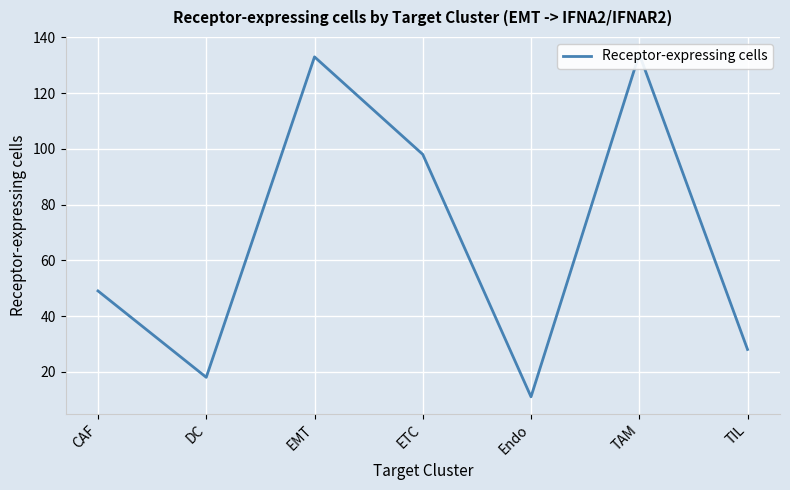

What position from the right is TIL?

1